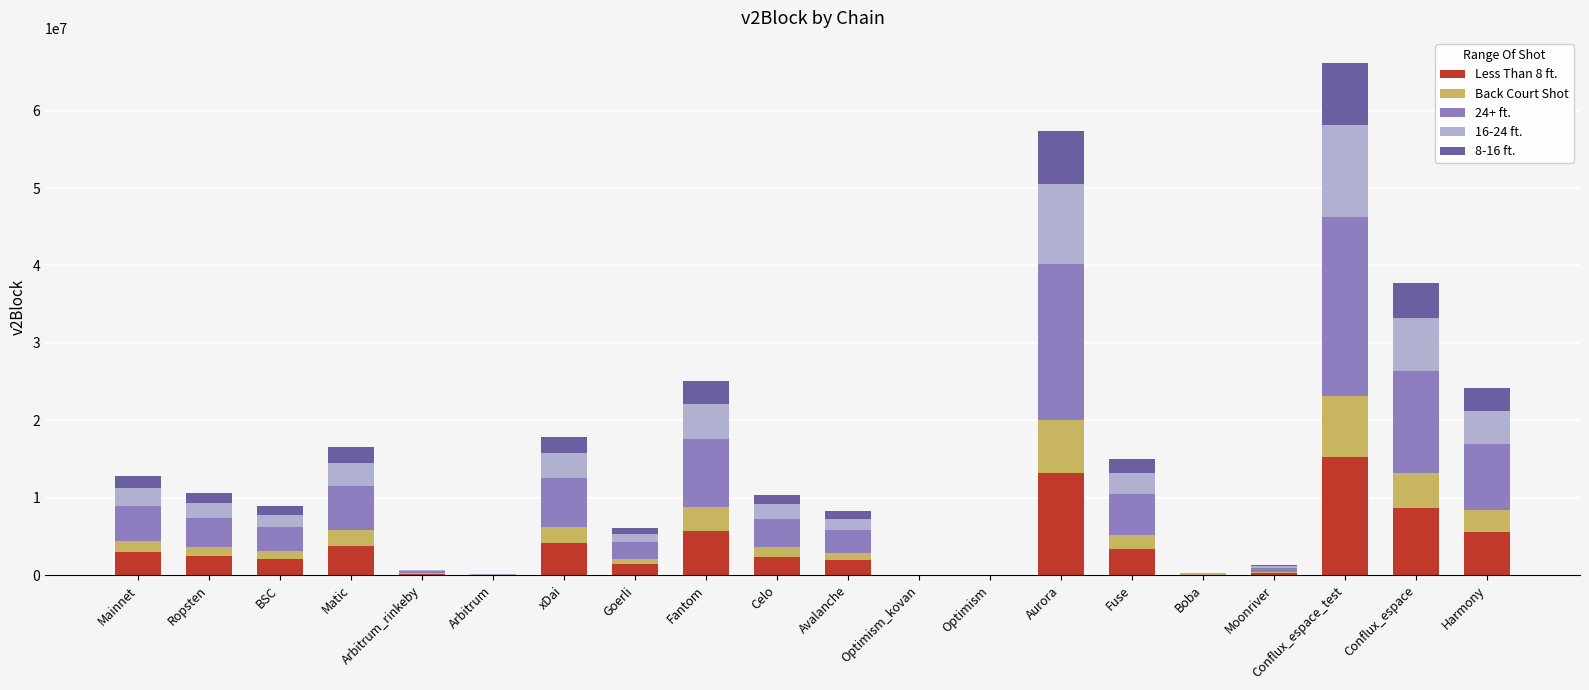

What is the total value across all series at xDai?

17865755.0